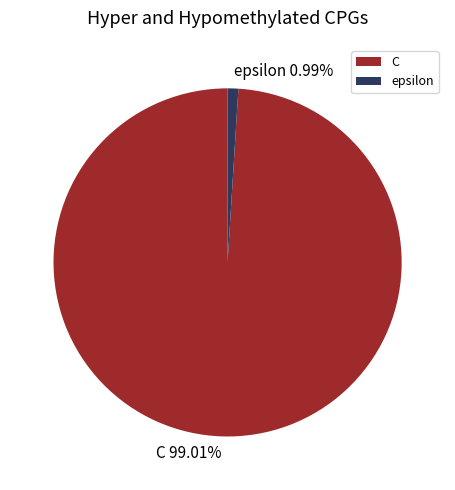

What is the largest slice in the pie chart?

C